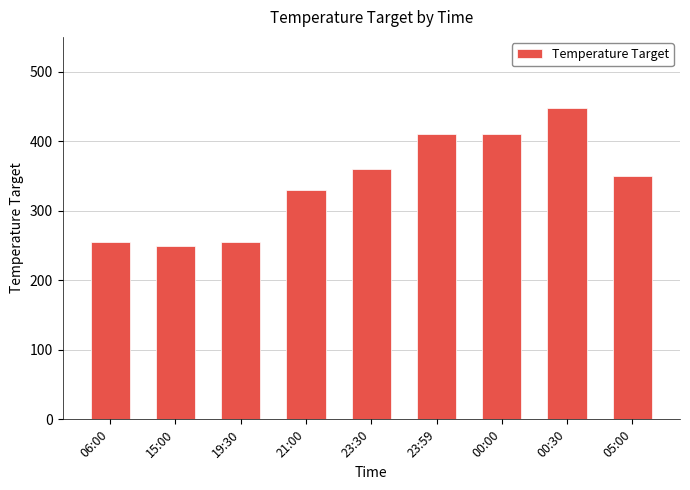

What position from the right is 23:59?

4